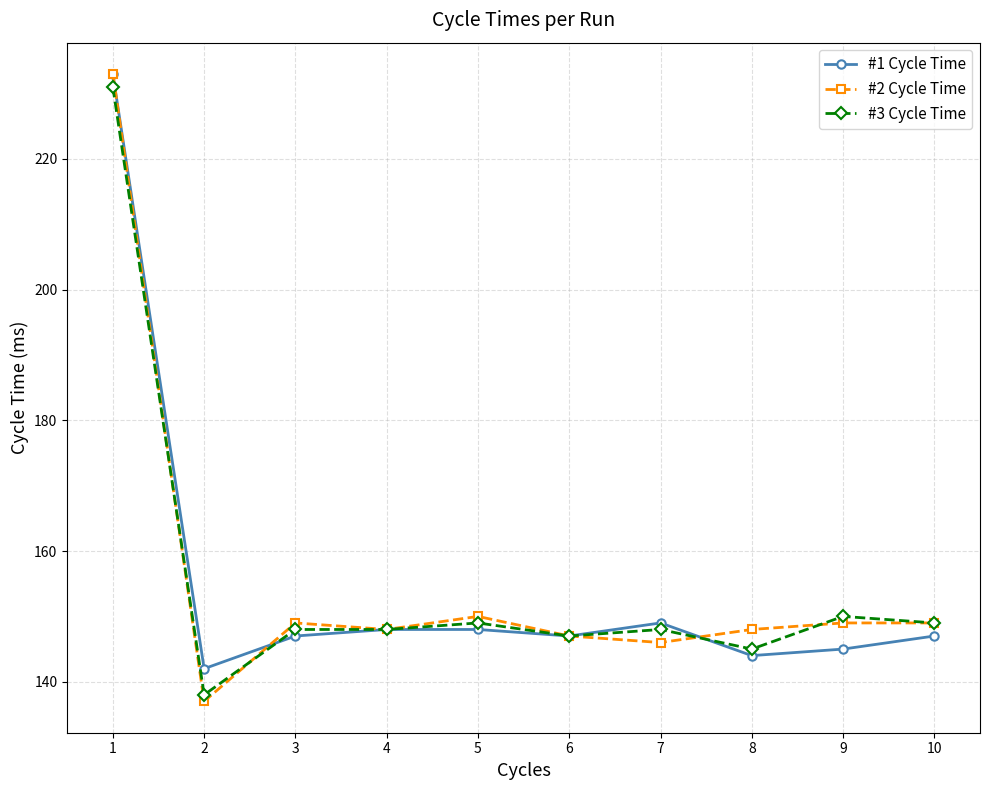

Which series has the largest range (max minus min)?

#2 Cycle Time